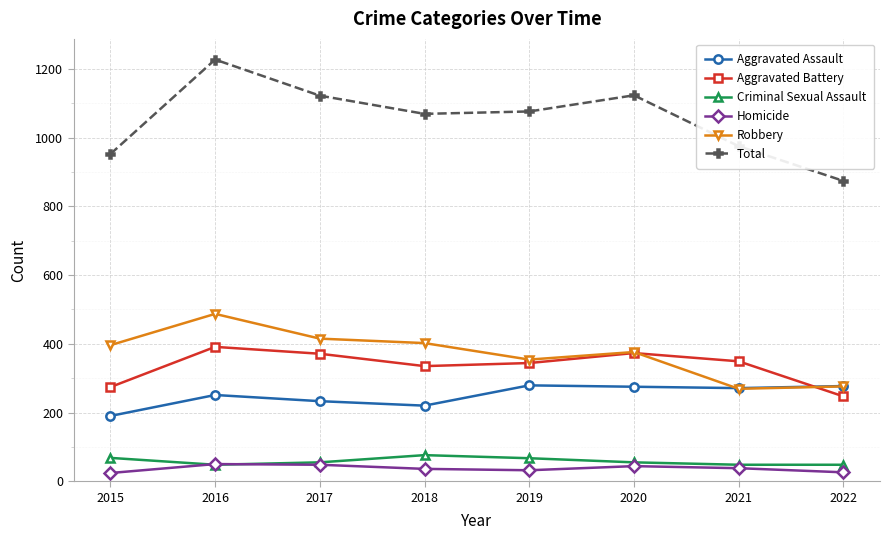

What is the sum of the Robbery values at 2019 and 2020?

730